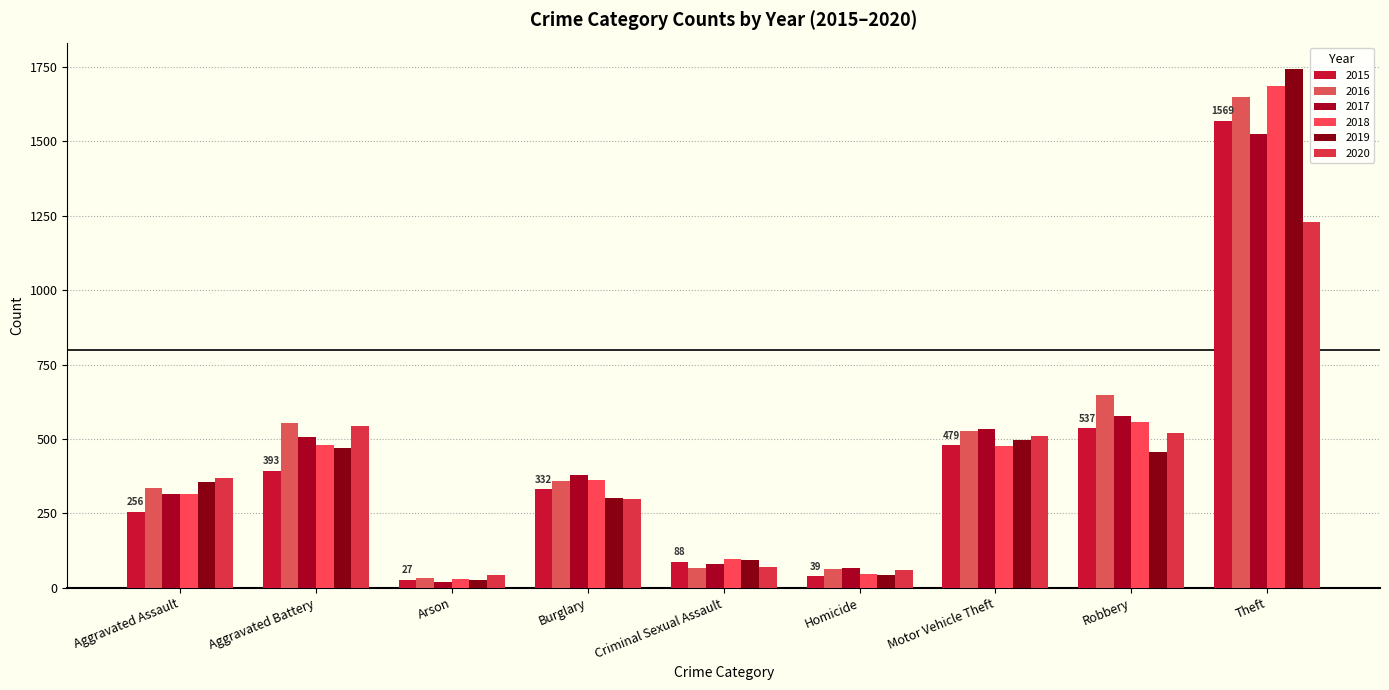

What is the minimum value shown in the chart?

20